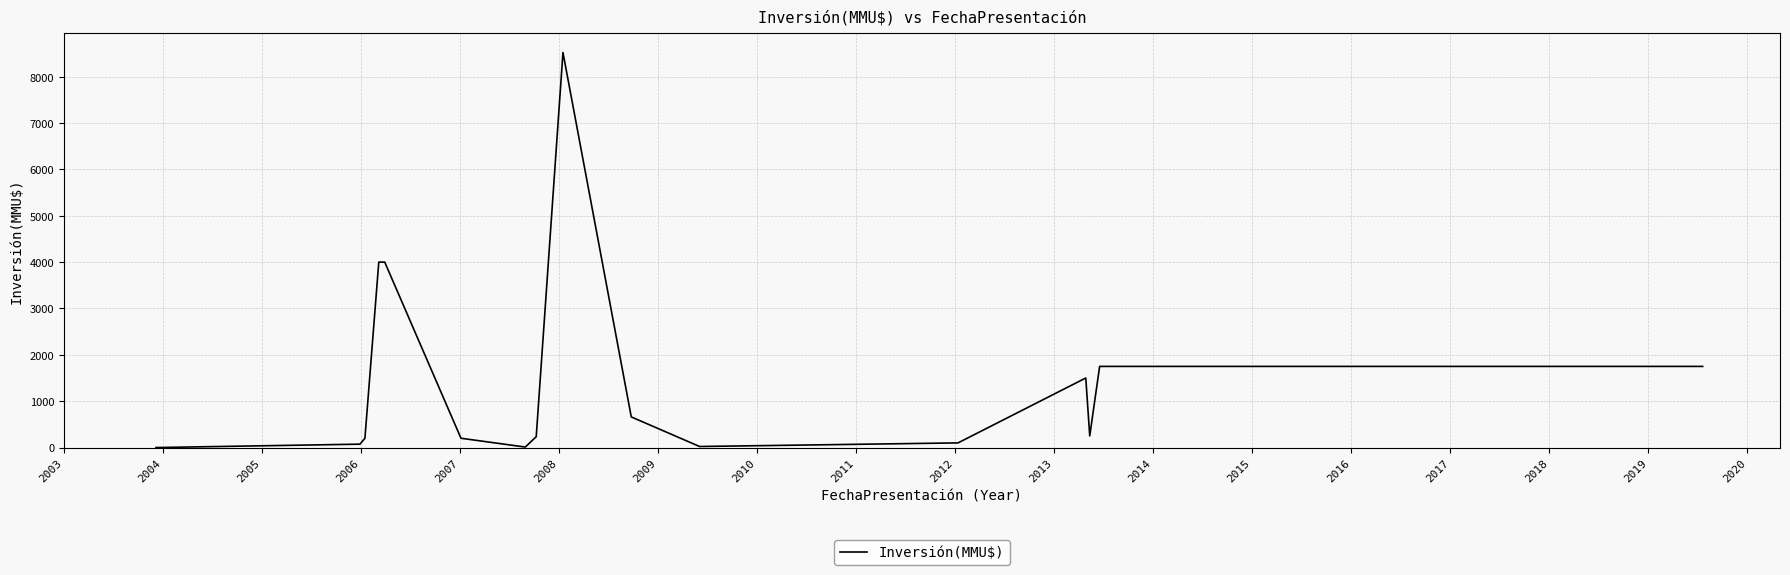

True or false: the data has more than 0 interior local peaks.

True